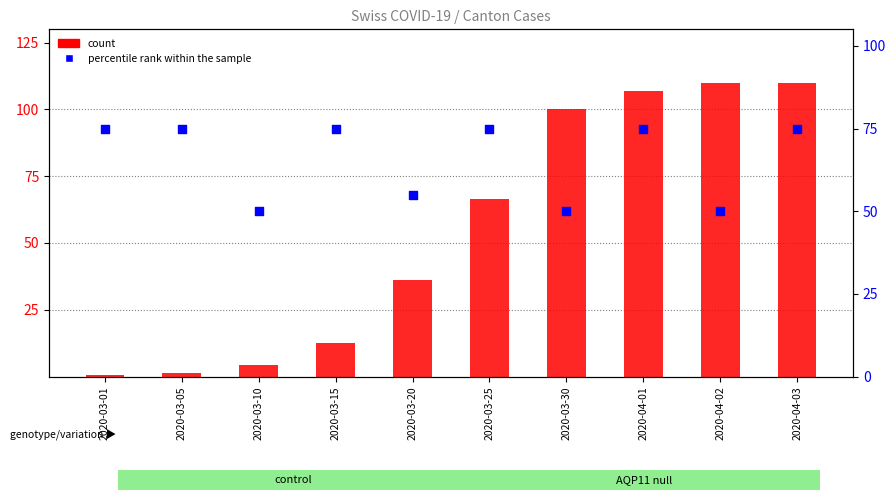

At which category is the sum across all series the highest?

2020-04-03